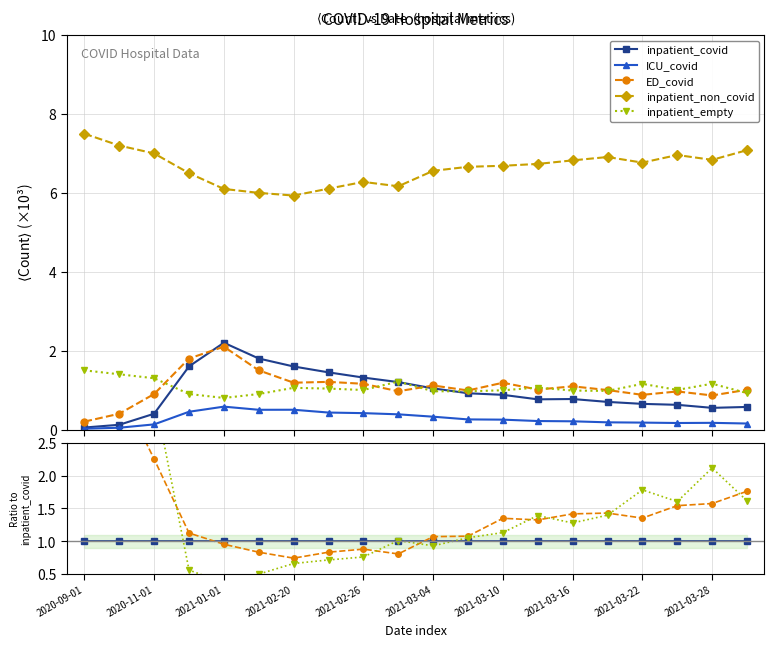

Reading left to right, transcribe all the data shown in this chart.

inpatient_covid: 1.0	1.0	1.0	1.0	1.0	1.0	1.0	1.0	1.0	1.0	1.0	1.0	1.0	1.0	1.0	1.0	1.0	1.0	1.0	1.0
ICU_covid: 0.4	0.4	0.3	0.3	0.3	0.3	0.3	0.3	0.3	0.3	0.3	0.3	0.3	0.3	0.3	0.3	0.3	0.3	0.3	0.3
ED_covid: 4.0	3.3	2.2	1.1	1.0	0.8	0.7	0.8	0.9	0.8	1.1	1.1	1.3	1.3	1.4	1.4	1.4	1.5	1.6	1.8
inpatient_non_covid: 150.0	60.0	17.5	4.1	2.8	3.3	3.7	4.2	4.8	5.1	6.3	7.2	7.6	8.8	8.8	9.9	10.4	11.1	12.5	12.4
inpatient_empty: 30.0	11.7	3.2	0.6	0.4	0.5	0.7	0.7	0.8	1.0	0.9	1.1	1.1	1.4	1.3	1.4	1.8	1.6	2.1	1.6